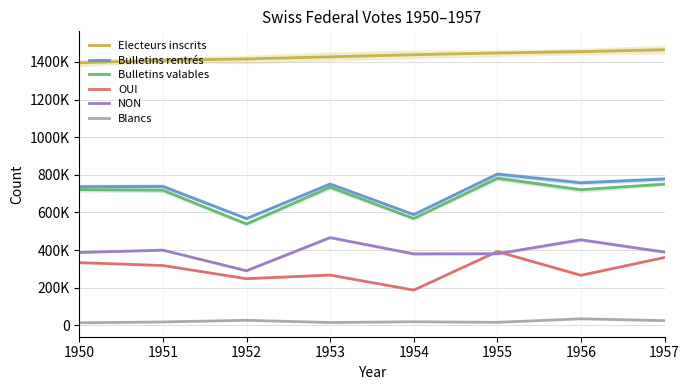

Reading left to right, list all the values displayed in this chart.

Electeurs inscrits: 1394970	1408346	1415536	1426714	1437972	1447187	1454269	1464540
Bulletins rentrés: 736767	738034	567494	751168	588832	803692	757492	777715
Bulletins valables: 721334	718046	538838	734090	567942	781502	721053	750661
OUI: 333878	318232	248318	267659	187729	392588	266222	361028
NON: 387456	399814	290520	466431	380213	381130	454831	389633
Blancs: 14015	18402	27302	15489	19483	16515	35070	25384